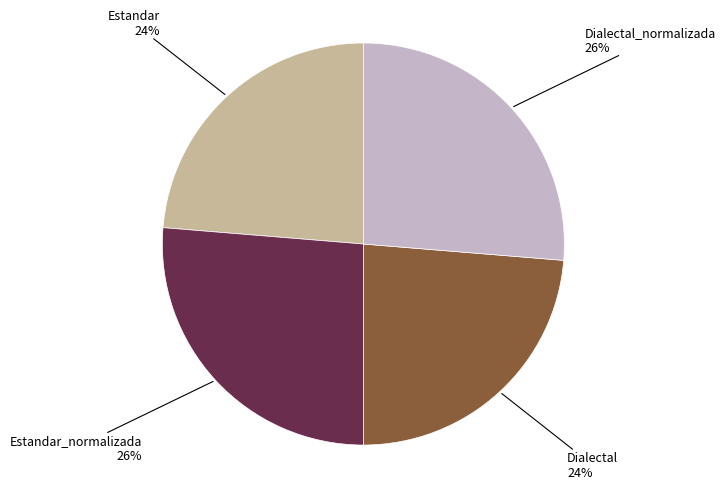

Does Estandar_normalizada represent more than half of the total?

No